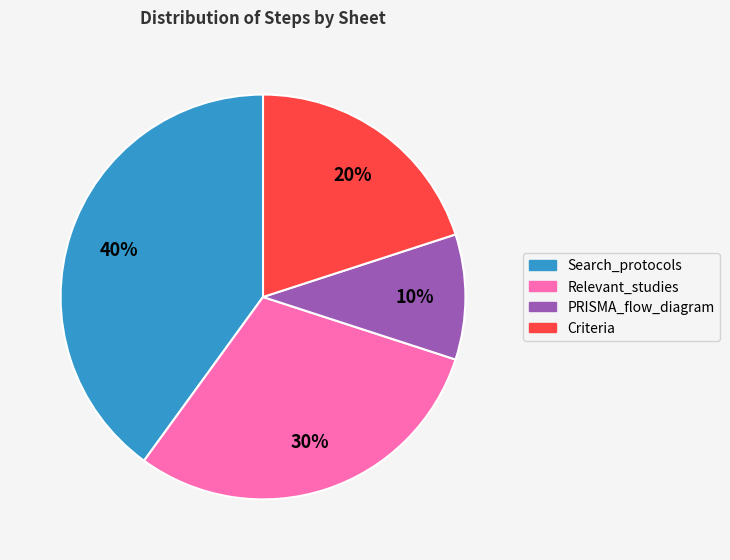

To the nearest percent, what is the combined percentage of Relevant_studies and PRISMA_flow_diagram?

40%